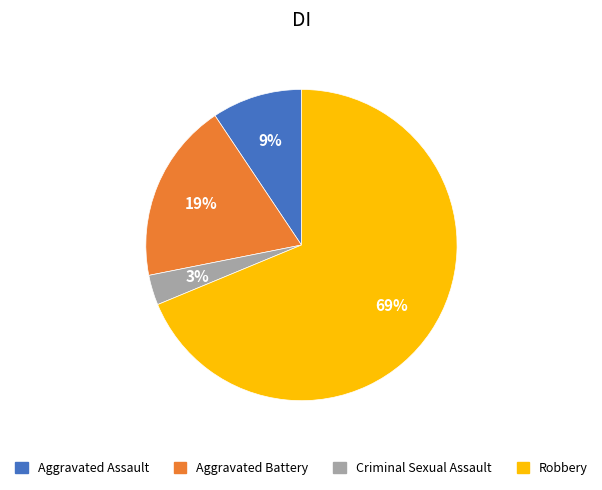

To the nearest percent, what is the average slice percentage?

25%